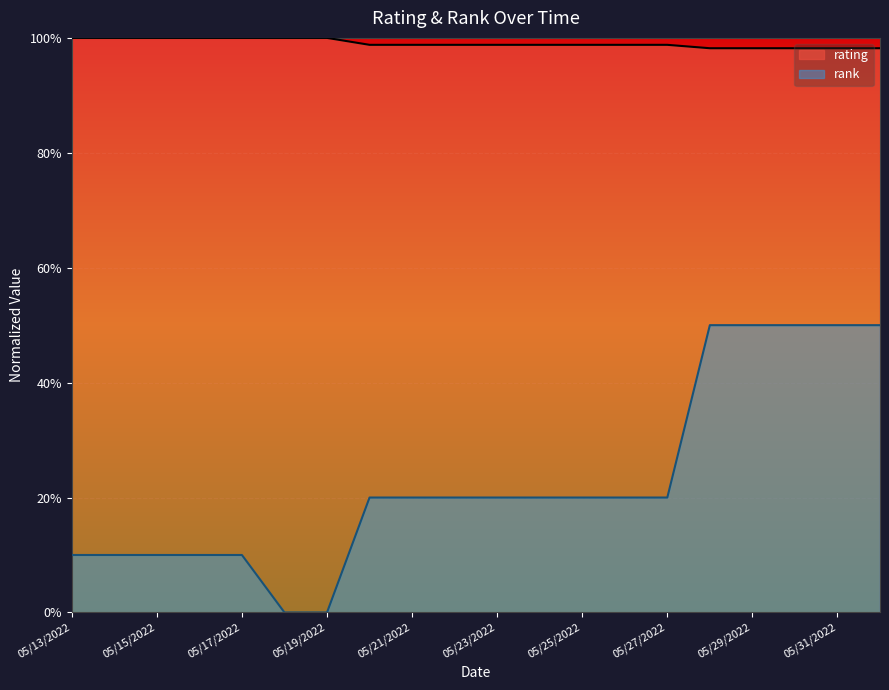

Reading left to right, extract all data points from this chart.

rating: 05/13/2022=1.0	05/14/2022=1.0	05/15/2022=1.0	05/16/2022=1.0	05/17/2022=1.0	05/18/2022=1.0	05/19/2022=1.0	05/20/2022=1.0	05/21/2022=1.0	05/22/2022=1.0	05/23/2022=1.0	05/24/2022=1.0	05/25/2022=1.0	05/26/2022=1.0	05/27/2022=1.0	05/28/2022=1.0	05/29/2022=1.0	05/30/2022=1.0	05/31/2022=1.0	06/01/2022=1.0
rank: 05/13/2022=0.1	05/14/2022=0.1	05/15/2022=0.1	05/16/2022=0.1	05/17/2022=0.1	05/18/2022=0.0	05/19/2022=0.0	05/20/2022=0.2	05/21/2022=0.2	05/22/2022=0.2	05/23/2022=0.2	05/24/2022=0.2	05/25/2022=0.2	05/26/2022=0.2	05/27/2022=0.2	05/28/2022=0.5	05/29/2022=0.5	05/30/2022=0.5	05/31/2022=0.5	06/01/2022=0.5